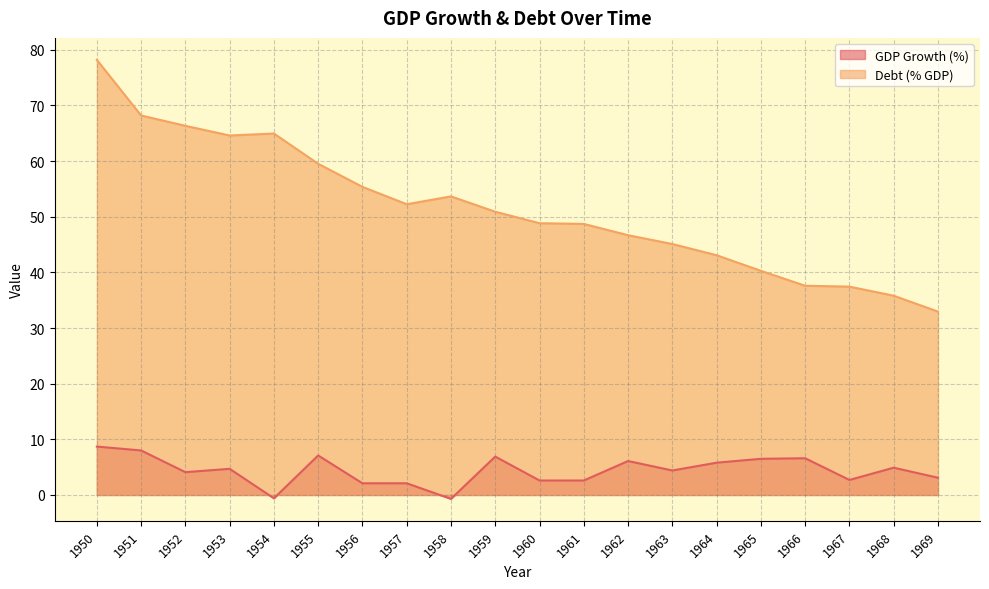

Rank the series at 1968 from lowest to highest value.

GDP Growth (%), Debt (% GDP)